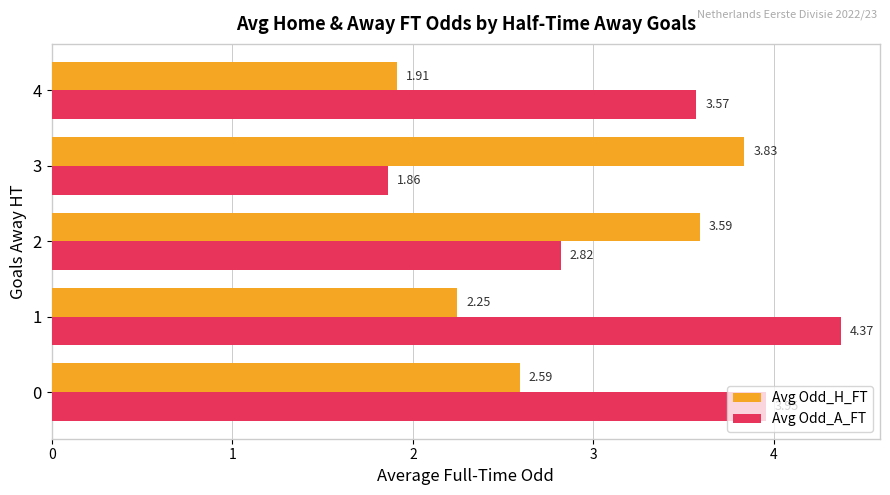

List the series in order of their peak value, lowest first.

Avg Odd_H_FT, Avg Odd_A_FT